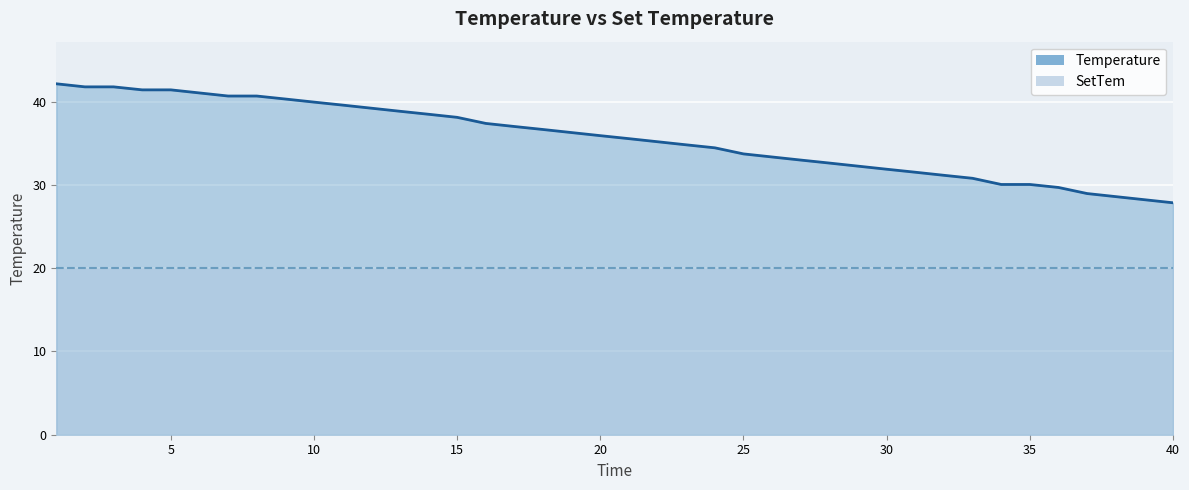

The value at 9.0 is 17.0. True or false?

False